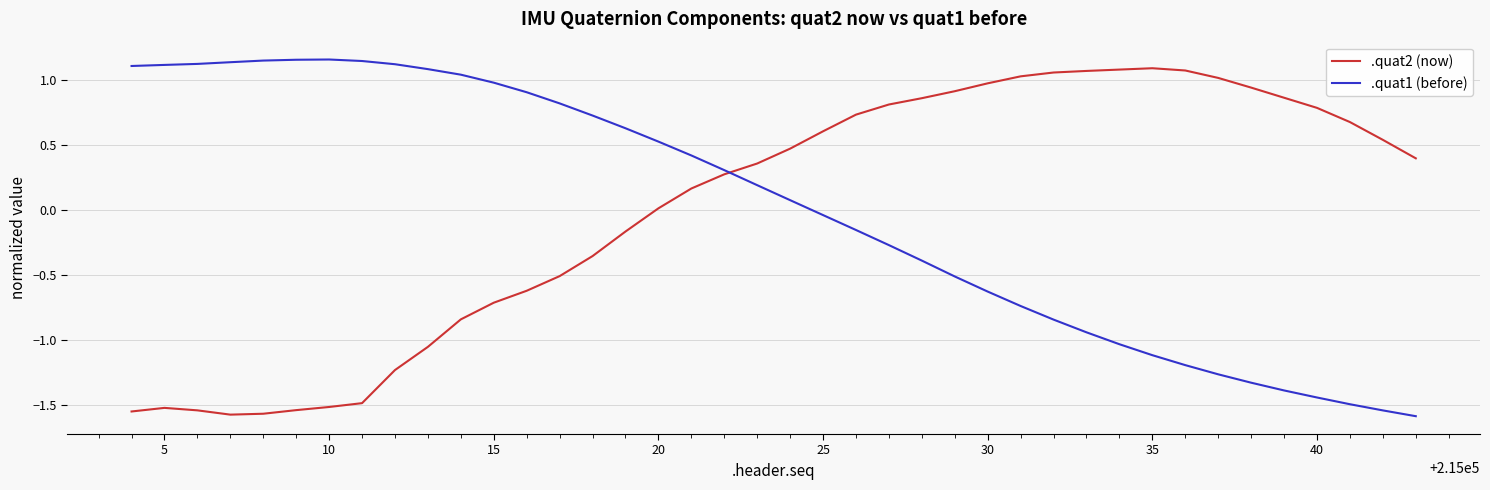

What is the difference between the maximum and minimum values in the .quat2 (now) series?

2.7